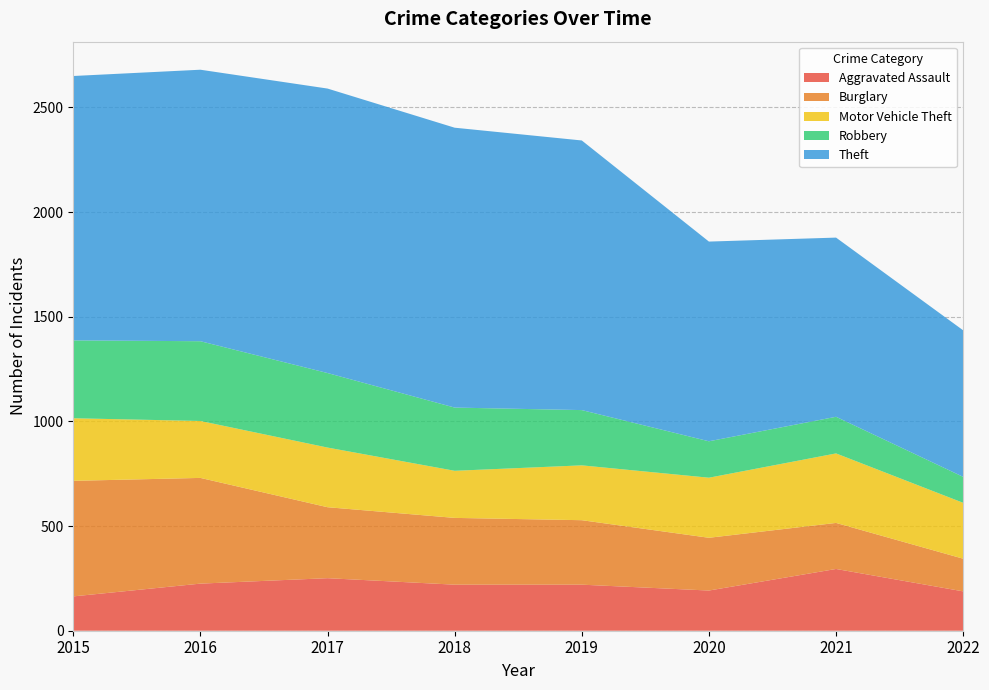

Reading left to right, list all the values displayed in this chart.

Aggravated Assault: 164	225	251	220	220	192	295	188
Burglary: 552	505	339	319	308	252	220	156
Motor Vehicle Theft: 299	272	285	225	262	287	332	267
Robbery: 372	381	356	302	264	174	175	124
Theft: 1263	1297	1359	1337	1288	954	856	700